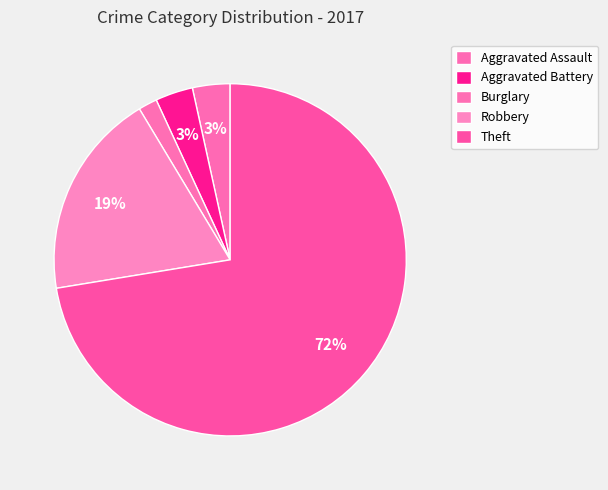

What is the change in value from Aggravated Assault to Burglary?

-1